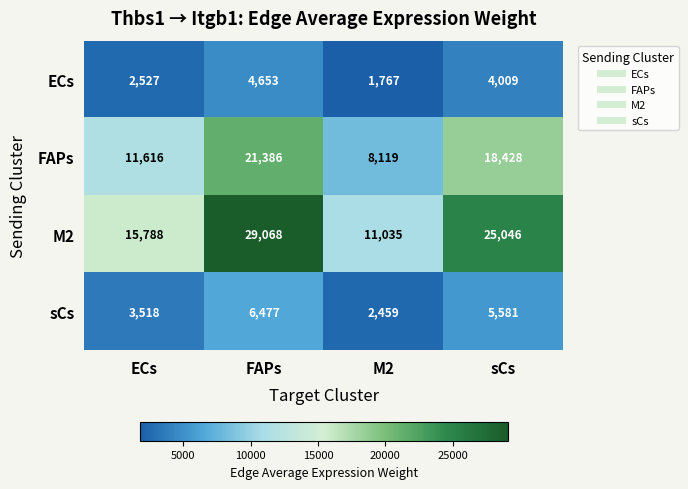

The value of FAPs at M2 is 3591. True or false?

False